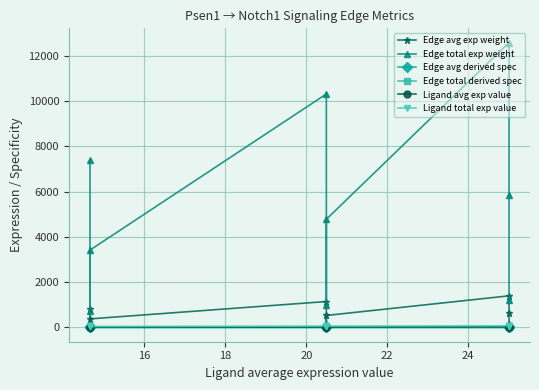

Is this an area chart (filled region under the line)?

No